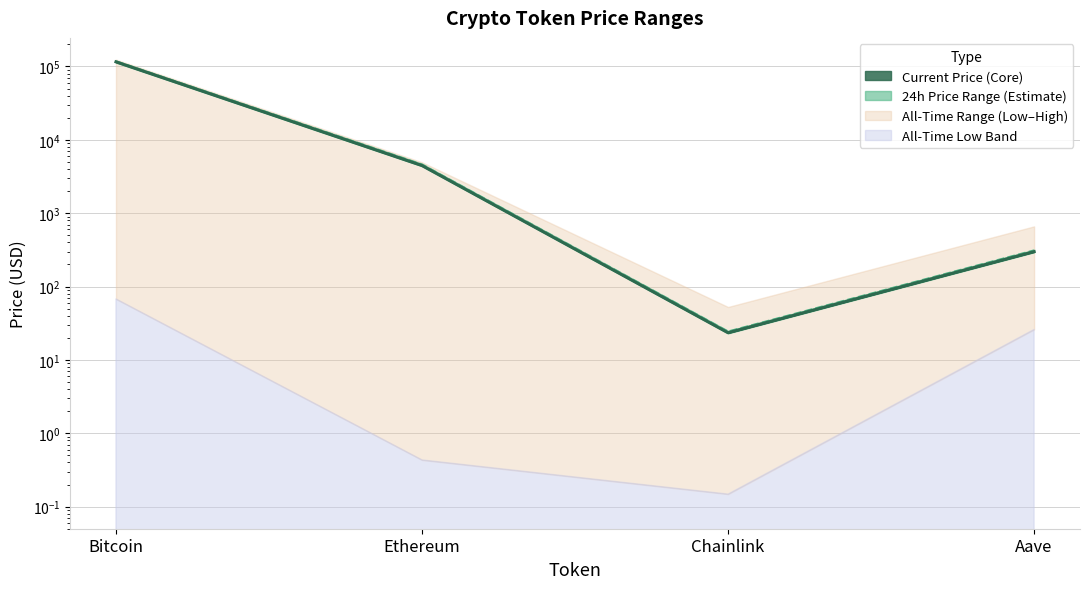

What is the difference between the price values at Aave and Ethereum?

4166.8